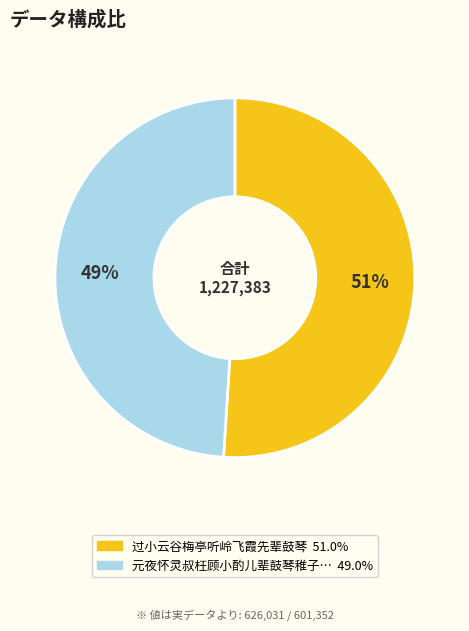

Is there any slice that represents more than half of the pie?

Yes